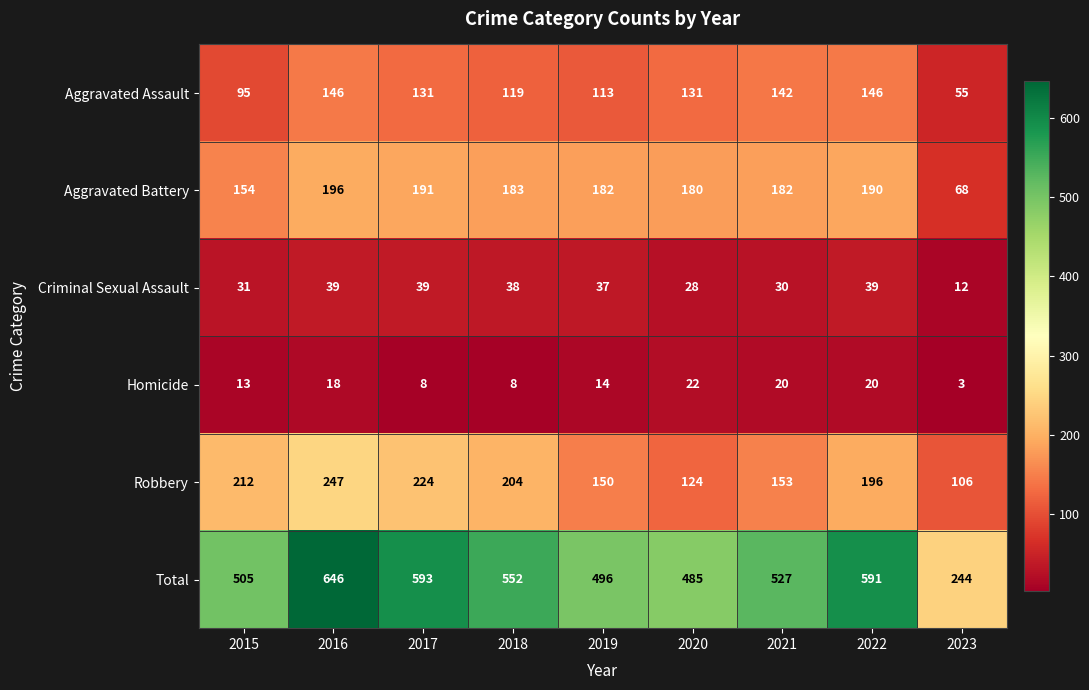

Read the Homicide value at 2017.

8